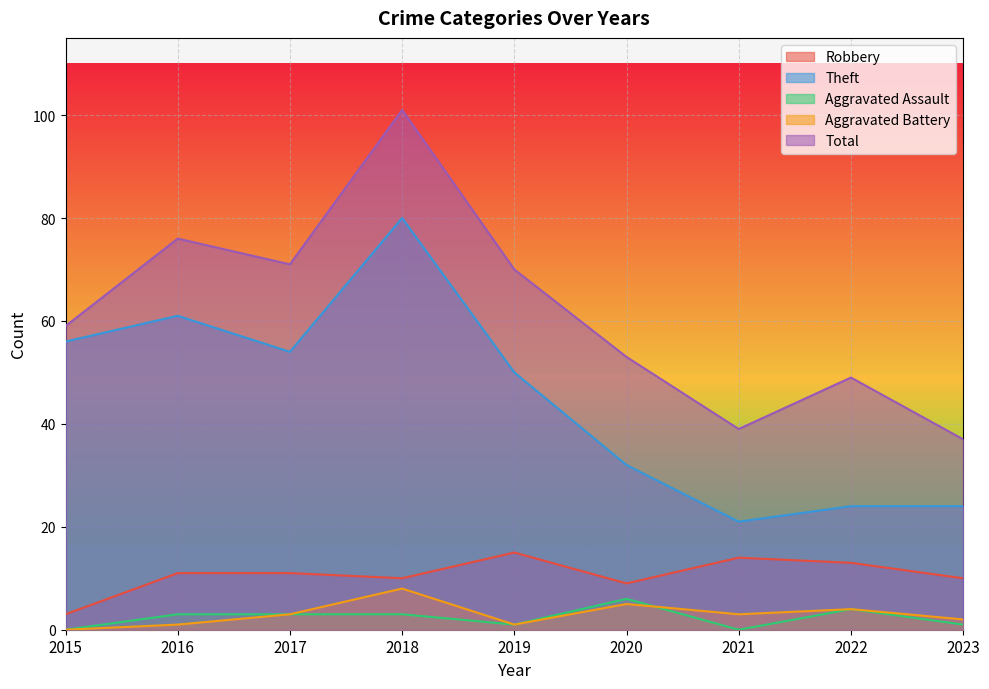

List the labels in order of Theft value, largest first.

2018, 2016, 2015, 2017, 2019, 2020, 2022, 2023, 2021